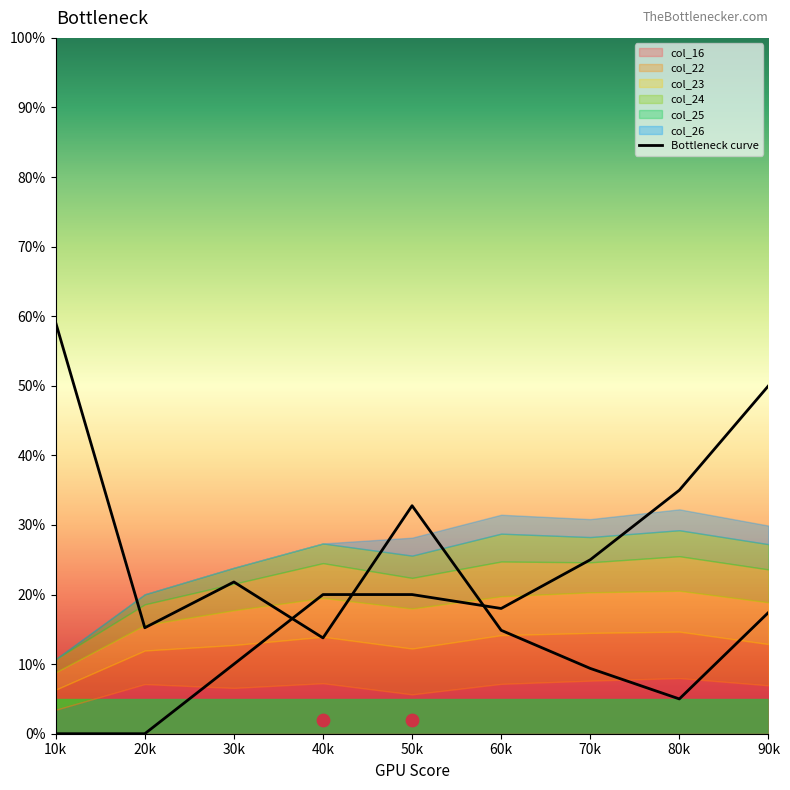

What is the change in value from 10k to 40k?

-45.3